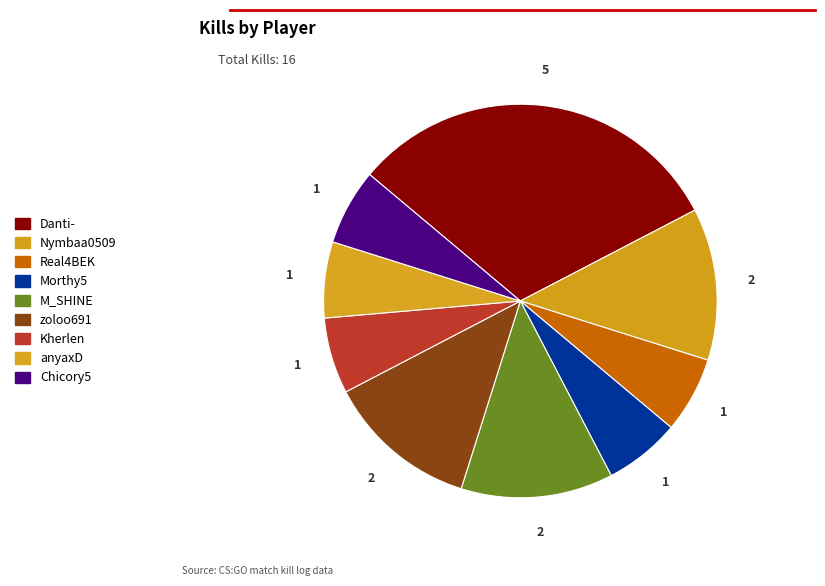

To the nearest percent, what percentage of the pie is Real4BEK?

6%